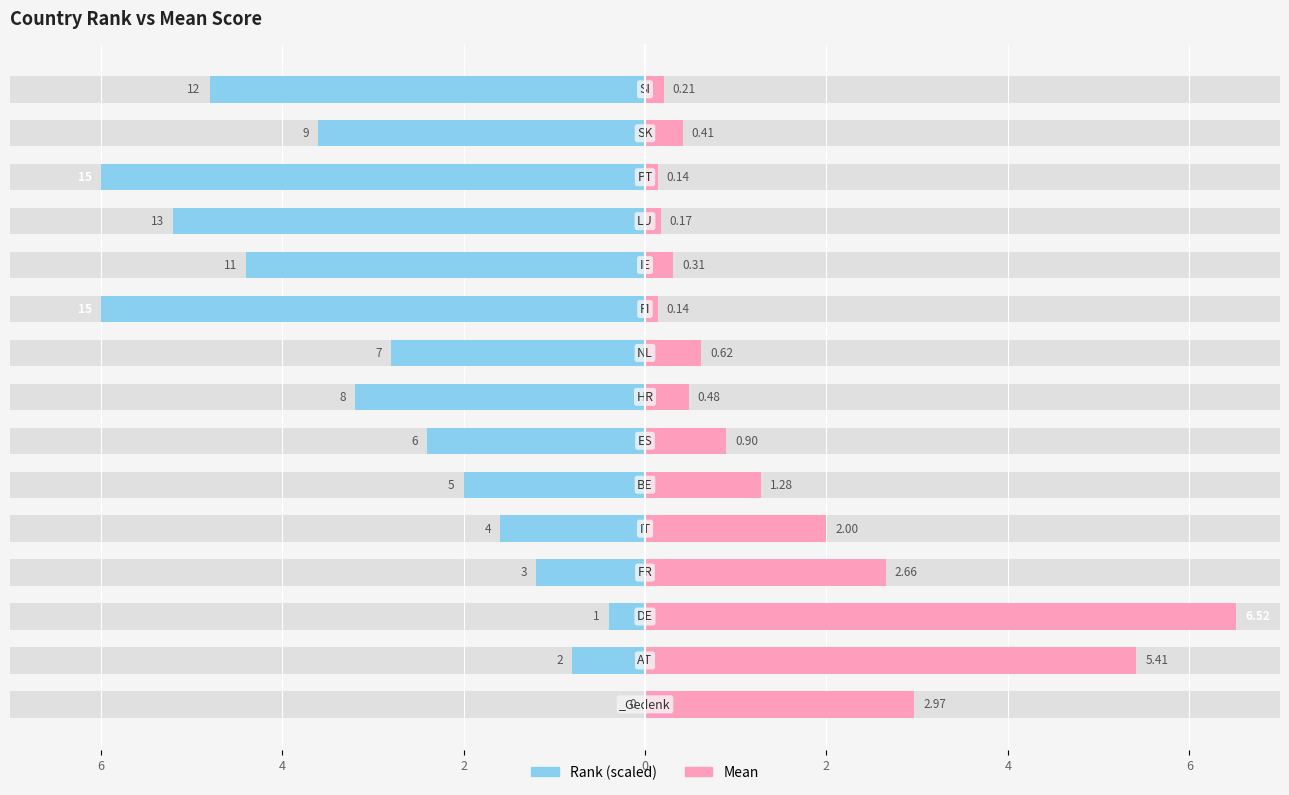

What is the average value of the Rank (scaled) series?

-3.0